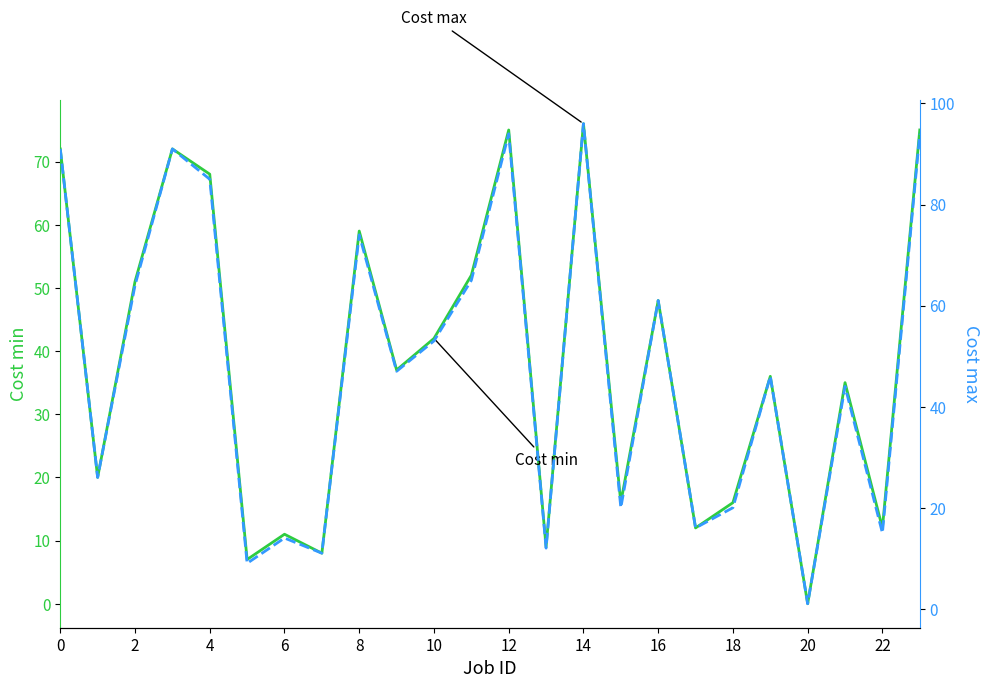

Is the value of Cost max at 0 greater than the value of Cost min at 17?

Yes